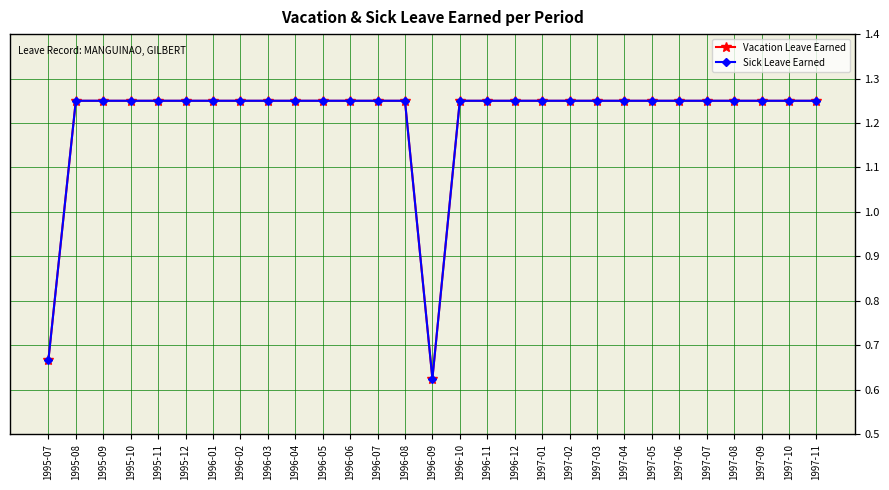

Does the chart have visible grid lines?

Yes